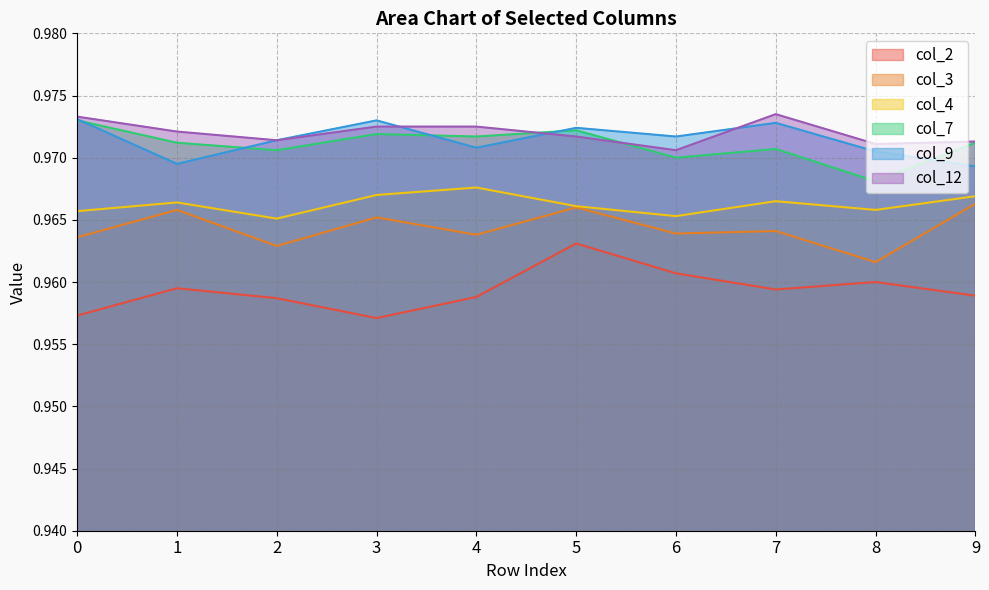

Reading left to right, list all the values displayed in this chart.

col_2: 0=1.0	1=1.0	2=1.0	3=1.0	4=1.0	5=1.0	6=1.0	7=1.0	8=1.0	9=1.0
col_3: 0=1.0	1=1.0	2=1.0	3=1.0	4=1.0	5=1.0	6=1.0	7=1.0	8=1.0	9=1.0
col_4: 0=1.0	1=1.0	2=1.0	3=1.0	4=1.0	5=1.0	6=1.0	7=1.0	8=1.0	9=1.0
col_7: 0=1.0	1=1.0	2=1.0	3=1.0	4=1.0	5=1.0	6=1.0	7=1.0	8=1.0	9=1.0
col_9: 0=1.0	1=1.0	2=1.0	3=1.0	4=1.0	5=1.0	6=1.0	7=1.0	8=1.0	9=1.0
col_12: 0=1.0	1=1.0	2=1.0	3=1.0	4=1.0	5=1.0	6=1.0	7=1.0	8=1.0	9=1.0